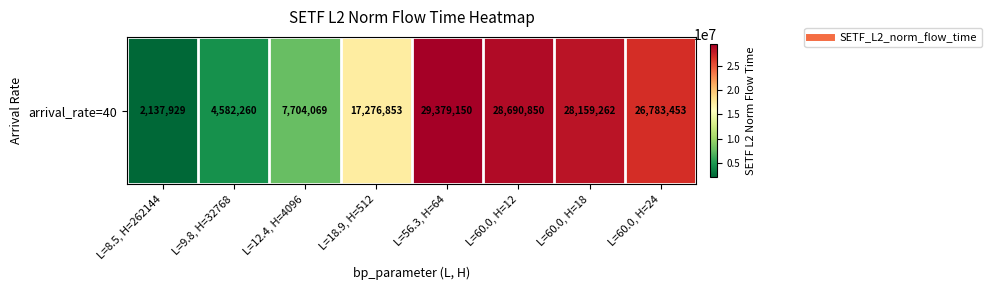

The value at L=60.0, H=12 is 20082979.9. True or false?

False